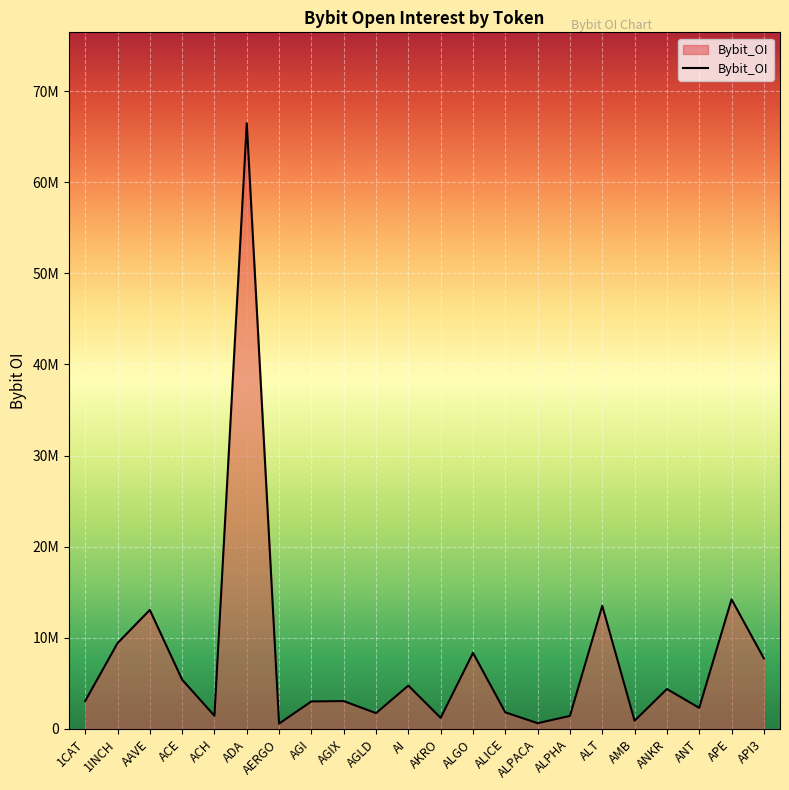

Where is the data nearest to the value 33531031?

APE